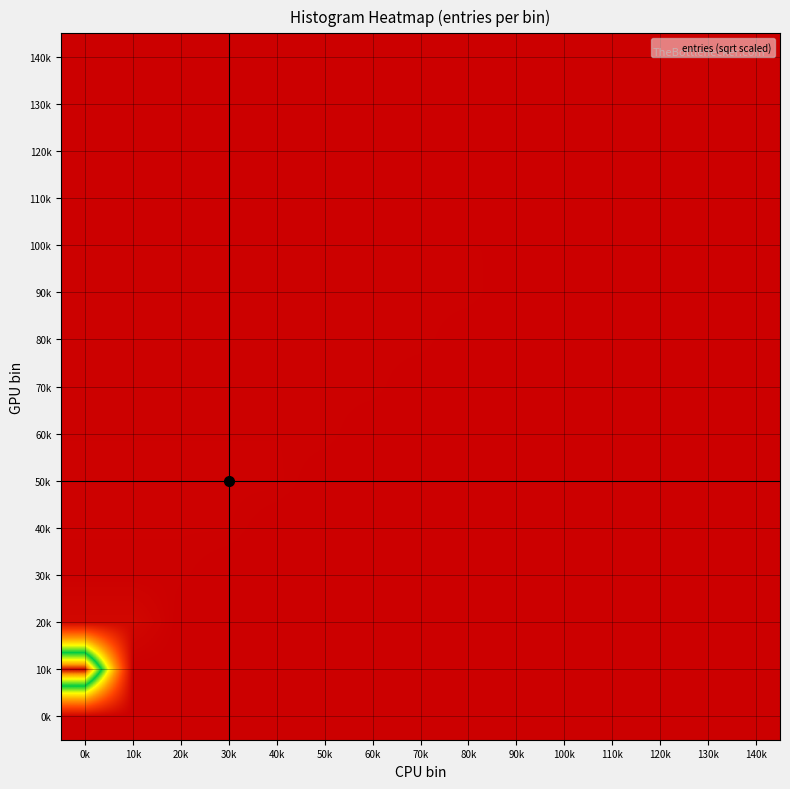

Reading left to right, list all the values displayed in this chart.

0k: 0k=0.0	10k=0.0	20k=0.0	30k=0.0	40k=0.0	50k=0.0	60k=0.0	70k=0.0	80k=0.0	90k=0.0	100k=0.0	110k=0.0	120k=0.0	130k=0.0	140k=0.0
10k: 0k=999.5	10k=0.0	20k=0.0	30k=0.0	40k=0.0	50k=0.0	60k=0.0	70k=0.0	80k=0.0	90k=0.0	100k=0.0	110k=0.0	120k=0.0	130k=0.0	140k=0.0
20k: 0k=24.5	10k=24.5	20k=0.0	30k=0.0	40k=0.0	50k=0.0	60k=0.0	70k=0.0	80k=0.0	90k=0.0	100k=0.0	110k=0.0	120k=0.0	130k=0.0	140k=0.0
30k: 0k=4.8	10k=4.8	20k=4.8	30k=0.0	40k=0.0	50k=0.0	60k=0.0	70k=0.0	80k=0.0	90k=0.0	100k=0.0	110k=0.0	120k=0.0	130k=0.0	140k=0.0
40k: 0k=6.2	10k=6.2	20k=6.2	30k=6.2	40k=0.0	50k=0.0	60k=0.0	70k=0.0	80k=0.0	90k=0.0	100k=0.0	110k=0.0	120k=0.0	130k=0.0	140k=0.0
50k: 0k=6.9	10k=6.9	20k=6.9	30k=6.9	40k=6.9	50k=0.0	60k=0.0	70k=0.0	80k=0.0	90k=0.0	100k=0.0	110k=0.0	120k=0.0	130k=0.0	140k=0.0
60k: 0k=5.7	10k=5.7	20k=5.7	30k=5.7	40k=5.7	50k=5.7	60k=0.0	70k=0.0	80k=0.0	90k=0.0	100k=0.0	110k=0.0	120k=0.0	130k=0.0	140k=0.0
70k: 0k=5.4	10k=5.4	20k=5.4	30k=5.4	40k=5.4	50k=5.4	60k=5.4	70k=0.0	80k=0.0	90k=0.0	100k=0.0	110k=0.0	120k=0.0	130k=0.0	140k=0.0
80k: 0k=5.6	10k=5.6	20k=5.6	30k=5.6	40k=5.6	50k=5.6	60k=5.6	70k=5.6	80k=0.0	90k=0.0	100k=0.0	110k=0.0	120k=0.0	130k=0.0	140k=0.0
90k: 0k=5.7	10k=5.7	20k=5.7	30k=5.7	40k=5.7	50k=5.7	60k=5.7	70k=5.7	80k=5.7	90k=0.0	100k=0.0	110k=0.0	120k=0.0	130k=0.0	140k=0.0
100k: 0k=3.9	10k=3.9	20k=3.9	30k=3.9	40k=3.9	50k=3.9	60k=3.9	70k=3.9	80k=3.9	90k=3.9	100k=0.0	110k=0.0	120k=0.0	130k=0.0	140k=0.0
110k: 0k=3.9	10k=3.9	20k=3.9	30k=3.9	40k=3.9	50k=3.9	60k=3.9	70k=3.9	80k=3.9	90k=3.9	100k=3.9	110k=0.0	120k=0.0	130k=0.0	140k=0.0
120k: 0k=3.3	10k=3.3	20k=3.3	30k=3.3	40k=3.3	50k=3.3	60k=3.3	70k=3.3	80k=3.3	90k=3.3	100k=3.3	110k=3.3	120k=0.0	130k=0.0	140k=0.0
130k: 0k=1.7	10k=1.7	20k=1.7	30k=1.7	40k=1.7	50k=1.7	60k=1.7	70k=1.7	80k=1.7	90k=1.7	100k=1.7	110k=1.7	120k=1.7	130k=0.0	140k=0.0
140k: 0k=3.0	10k=3.0	20k=3.0	30k=3.0	40k=3.0	50k=3.0	60k=3.0	70k=3.0	80k=3.0	90k=3.0	100k=3.0	110k=3.0	120k=3.0	130k=3.0	140k=0.0